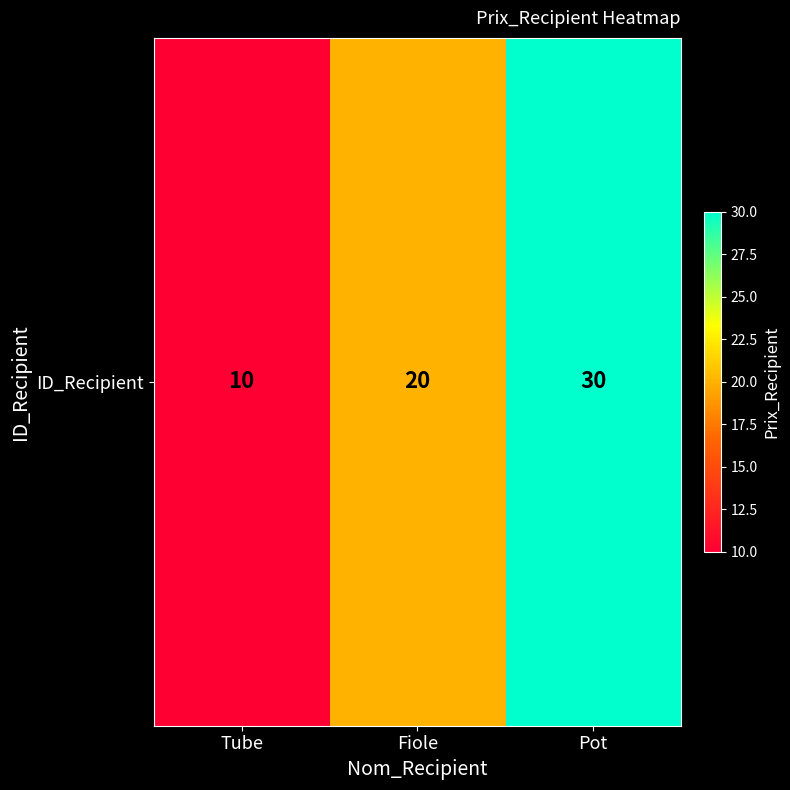

Is it true that the value at Fiole is 20?

True